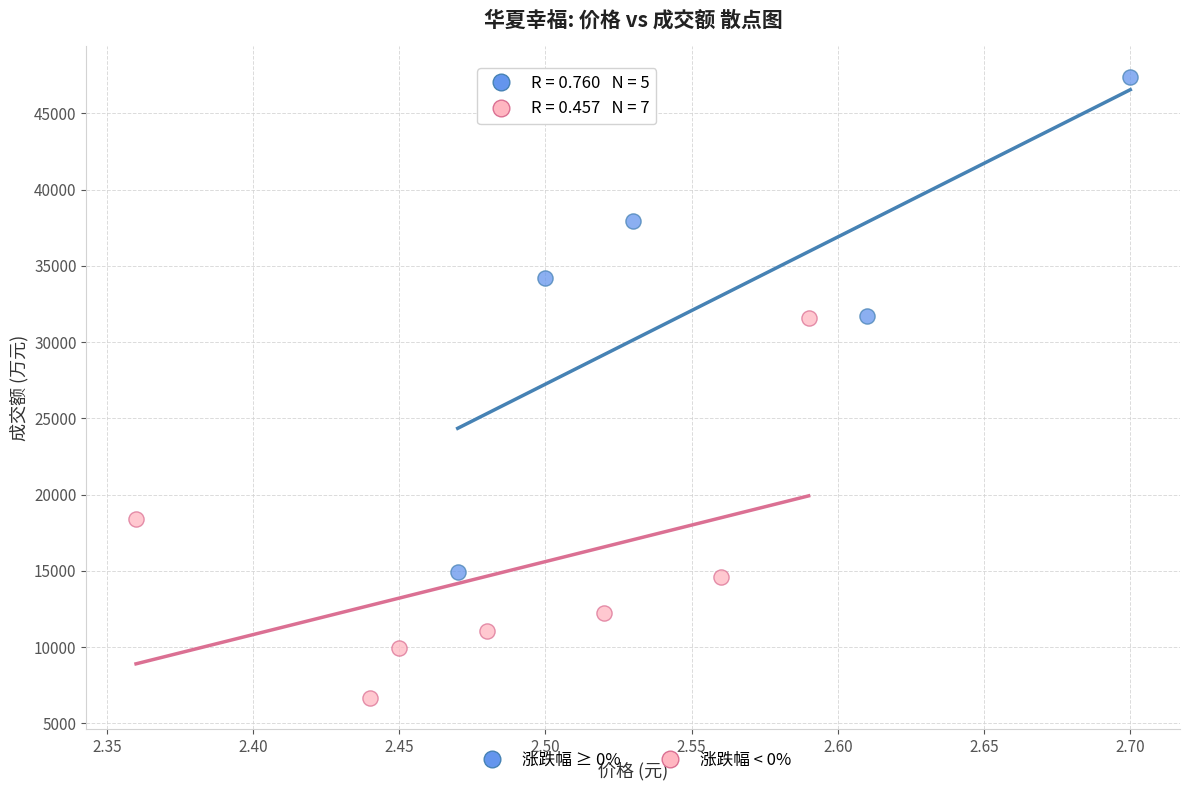

Which series reaches the minimum Y coordinate?

涨跌幅 < 0%